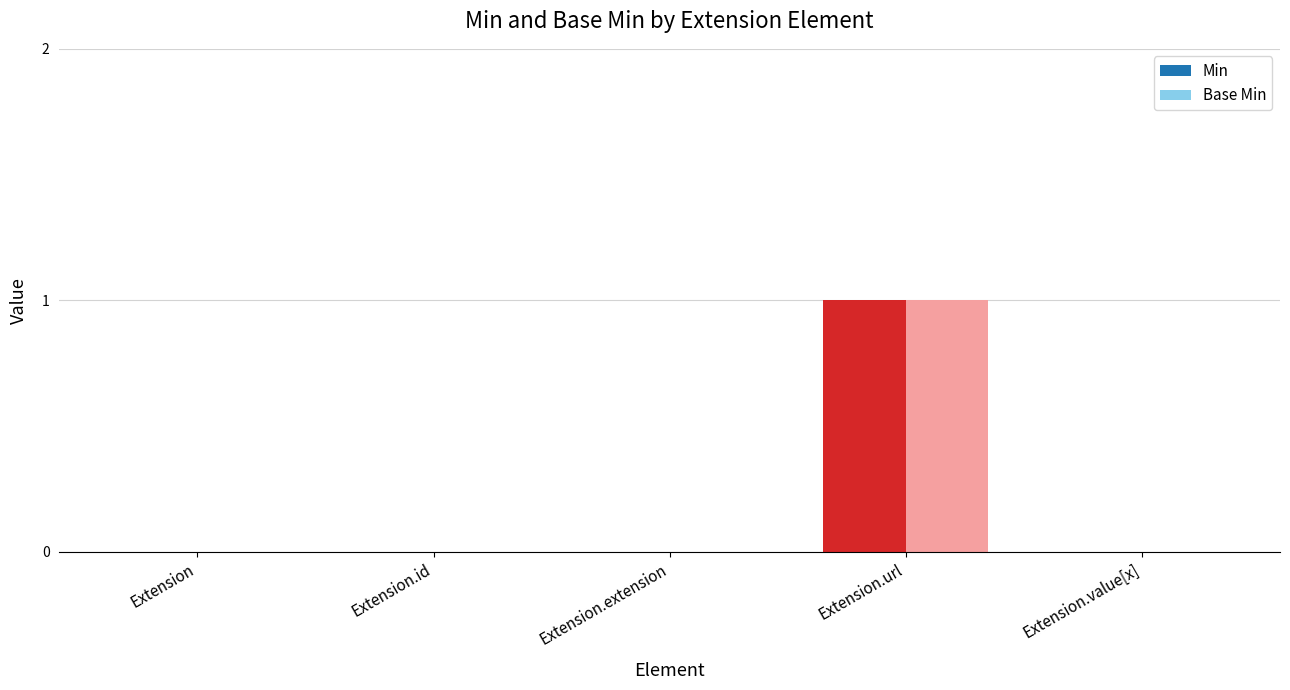

At which category is the sum across all series the highest?

Extension.url